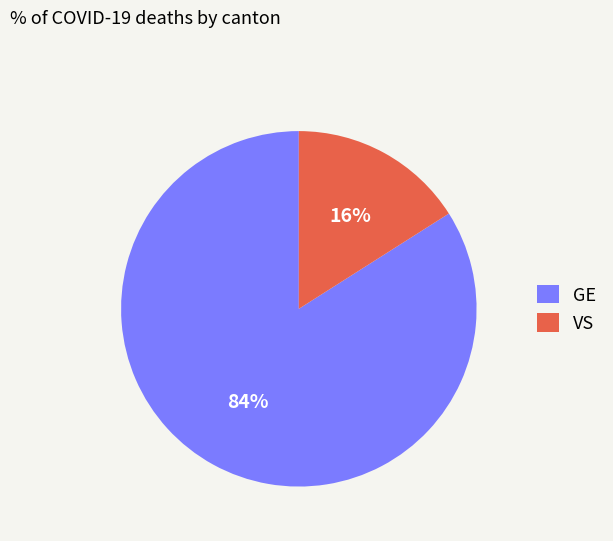

What percentage is the GE slice, to the nearest percent?

84%